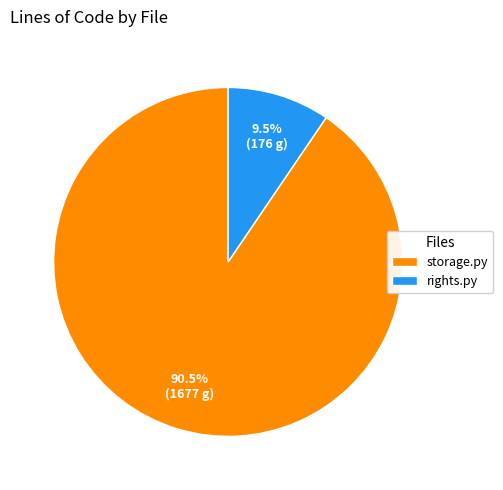

Rank the categories by value from lowest to highest.

rights.py, storage.py